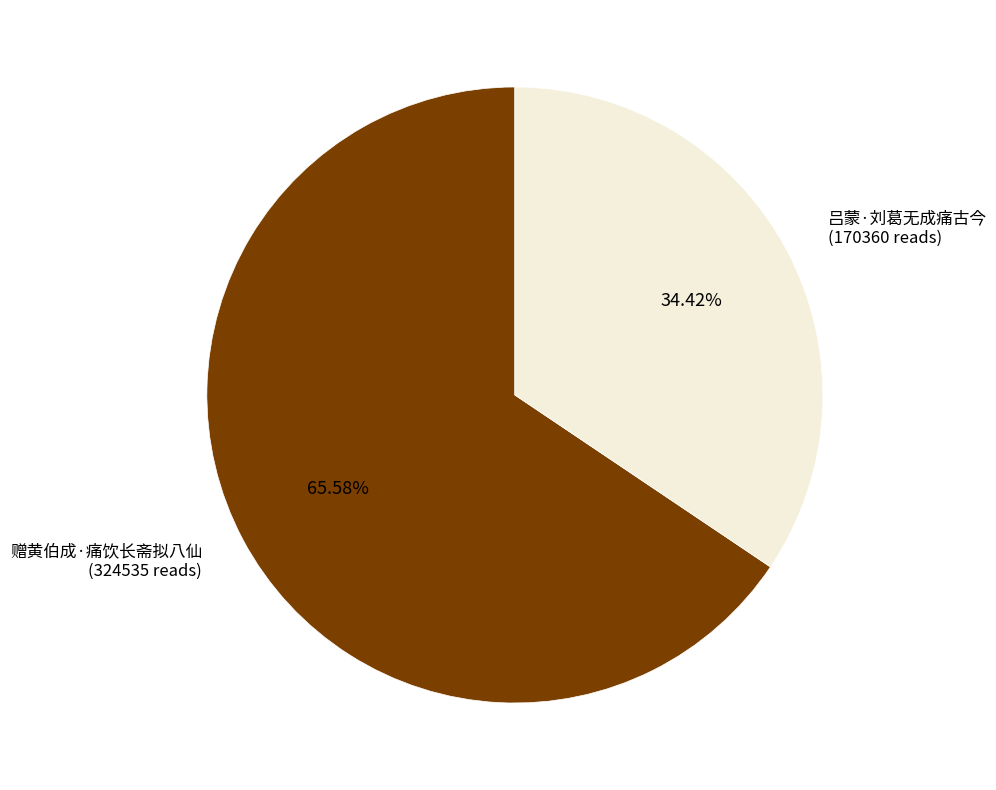

The 吕蒙·刘葛无成痛古今 slice represents 43% of the pie. True or false?

False